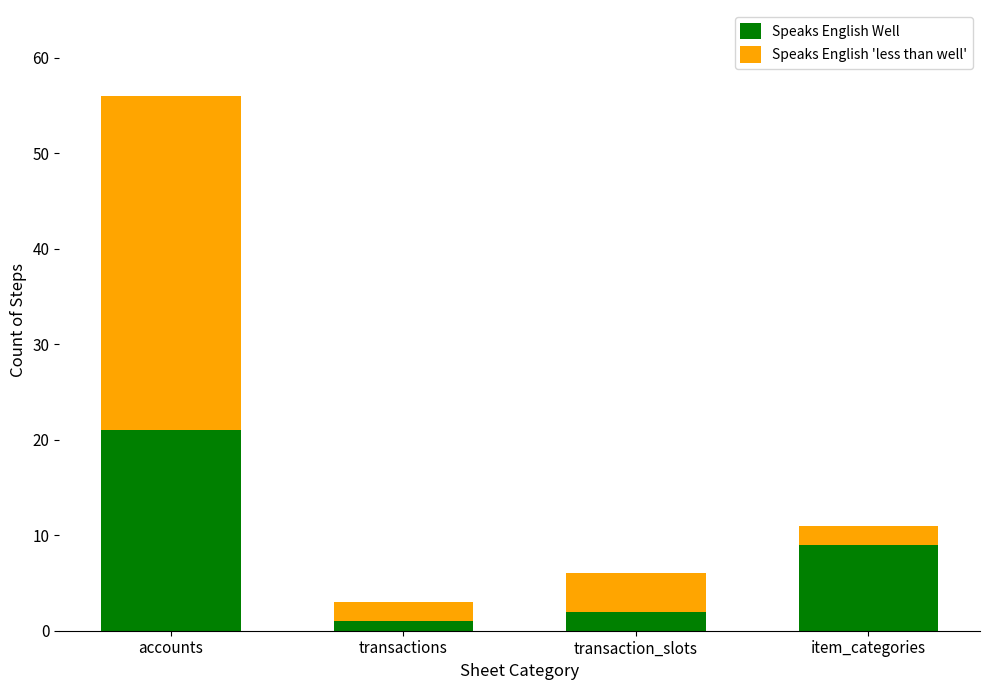

What is the sum of all Speaks English Well values?

33